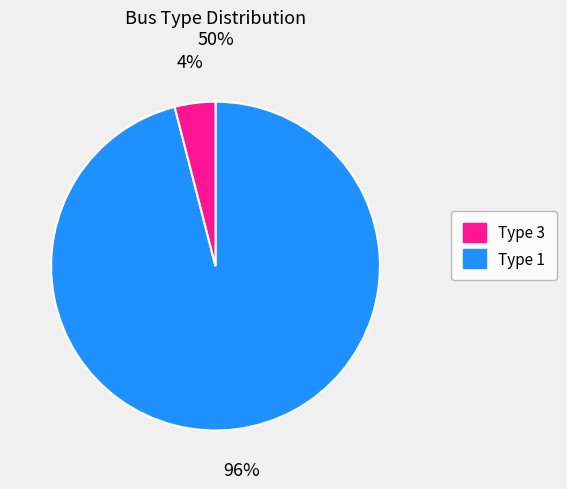

To the nearest percent, what is the average slice percentage?

50%